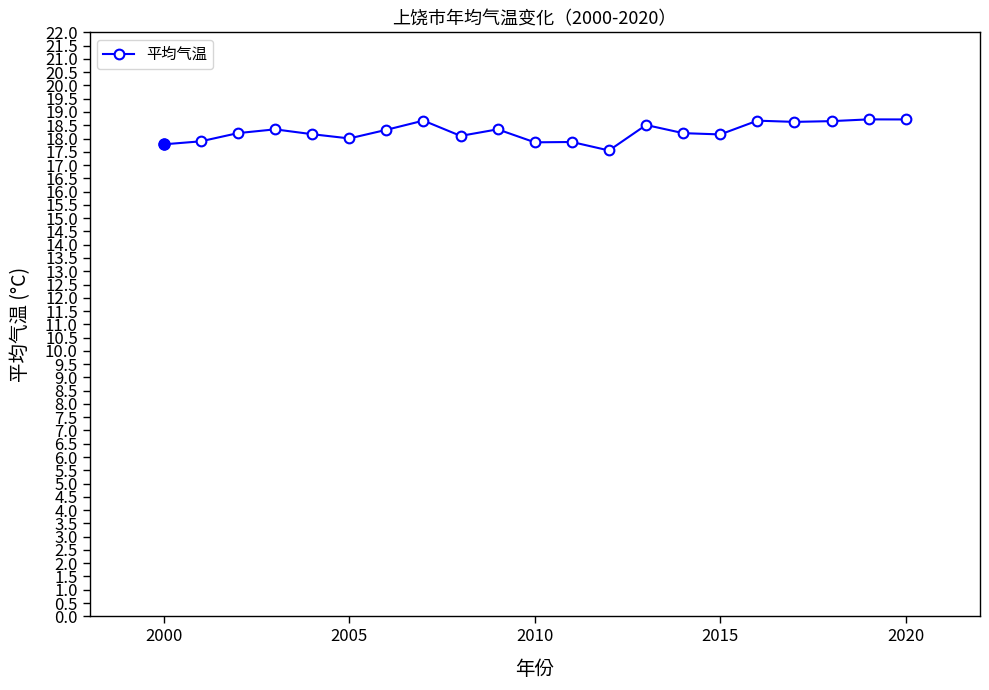

What is the value of the 3rd point from the left?

18.2